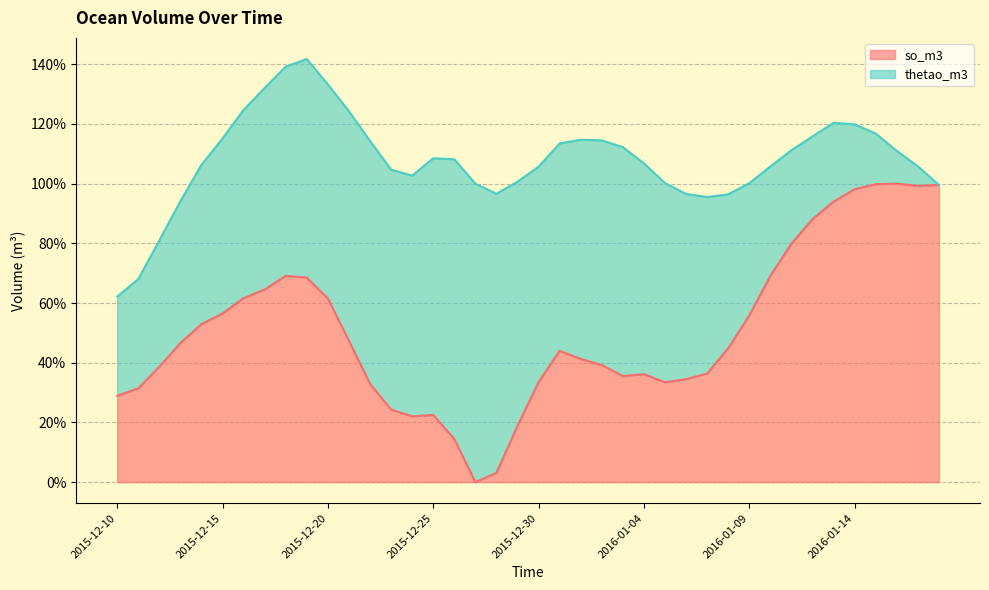

Rank the categories by value from highest to lowest.

2016-01-16, 2016-01-15, 2016-01-18, 2016-01-17, 2016-01-14, 2016-01-13, 2016-01-12, 2016-01-11, 2015-12-18, 2016-01-10, 2015-12-19, 2015-12-17, 2015-12-16, 2015-12-20, 2015-12-15, 2016-01-09, 2015-12-14, 2015-12-21, 2015-12-13, 2016-01-08, 2015-12-31, 2016-01-01, 2016-01-02, 2015-12-12, 2016-01-07, 2016-01-04, 2016-01-03, 2016-01-06, 2015-12-30, 2016-01-05, 2015-12-22, 2015-12-11, 2015-12-10, 2015-12-23, 2015-12-25, 2015-12-24, 2015-12-29, 2015-12-26, 2015-12-28, 2015-12-27